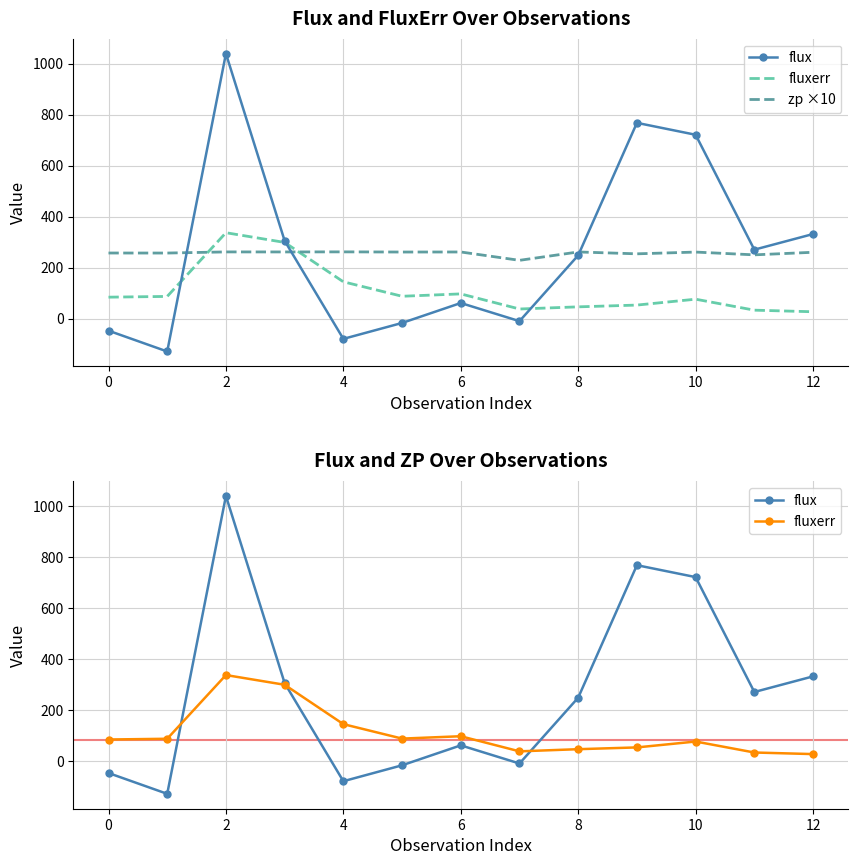

At which category is the sum across all series the highest?

2